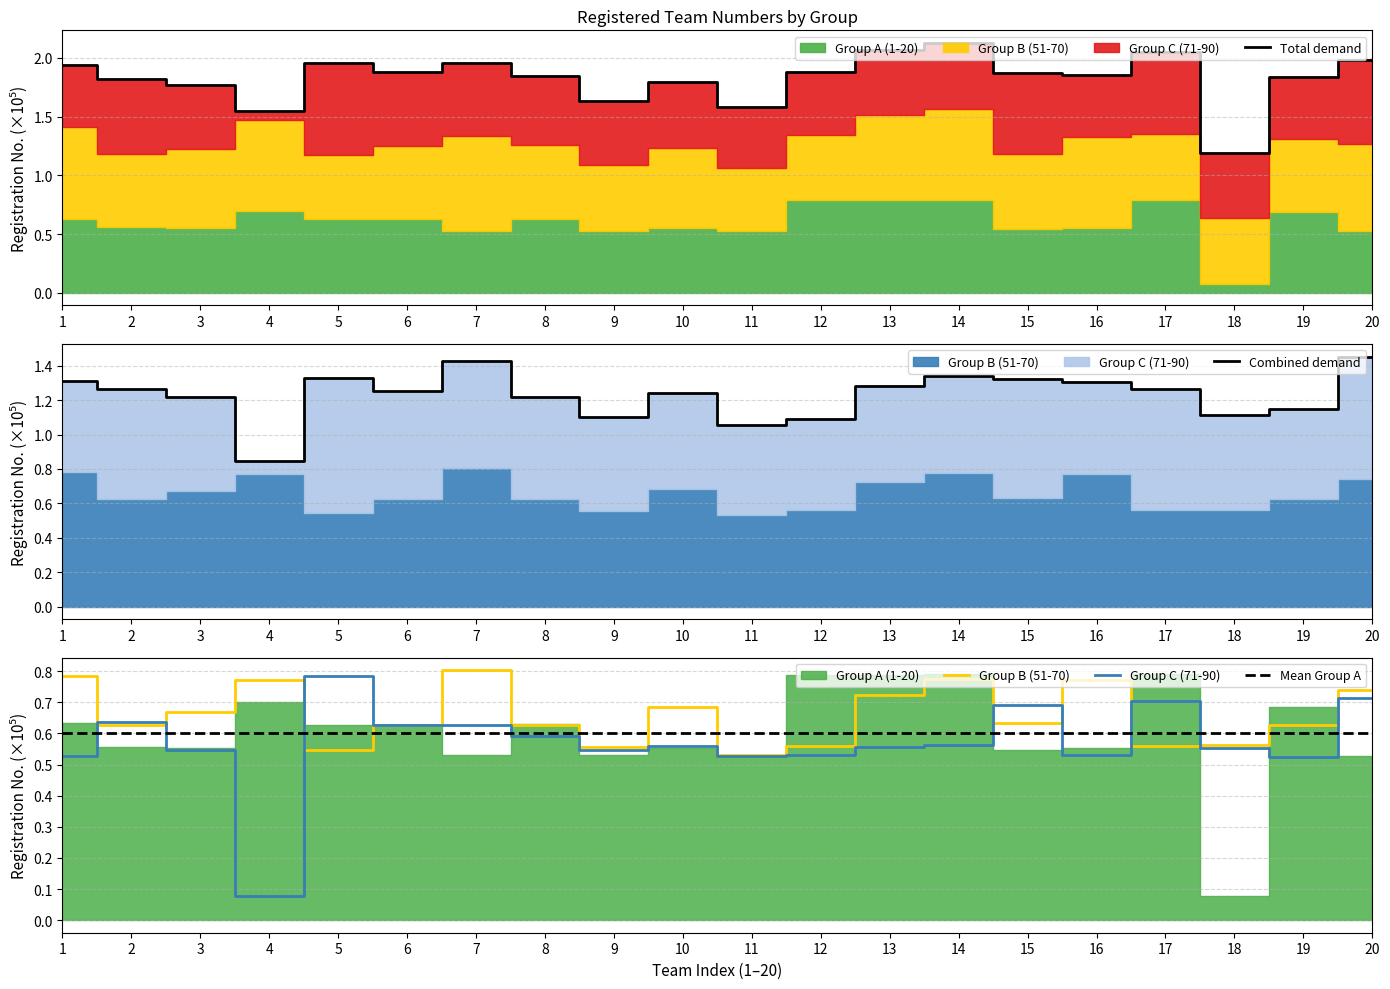

Which category has the lowest value in the Total demand series?

18